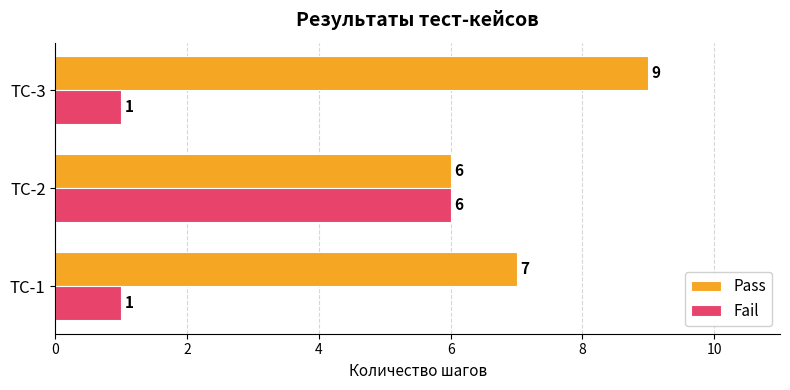

What is the total value across all series at ТС-3?

10